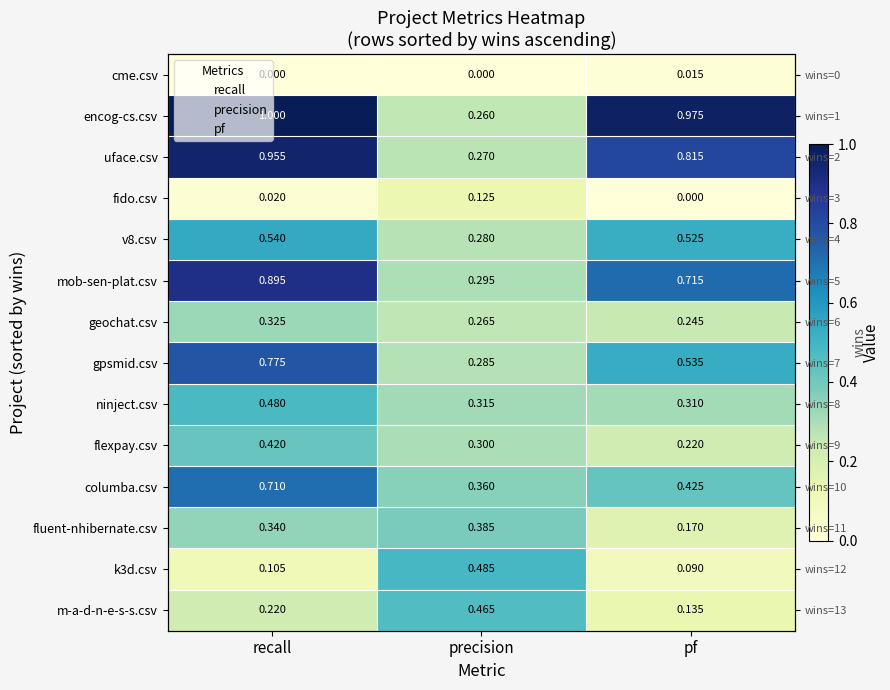

Is the value of uface.csv at recall greater than the value of geochat.csv at recall?

Yes